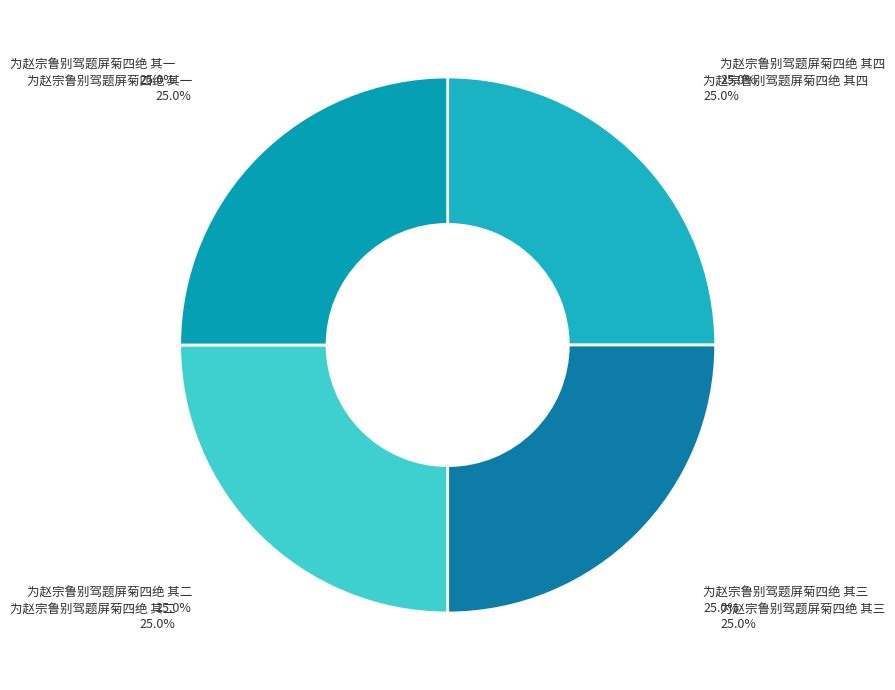

What is the smallest slice in the pie chart?

为赵宗鲁别驾题屏菊四绝 其一